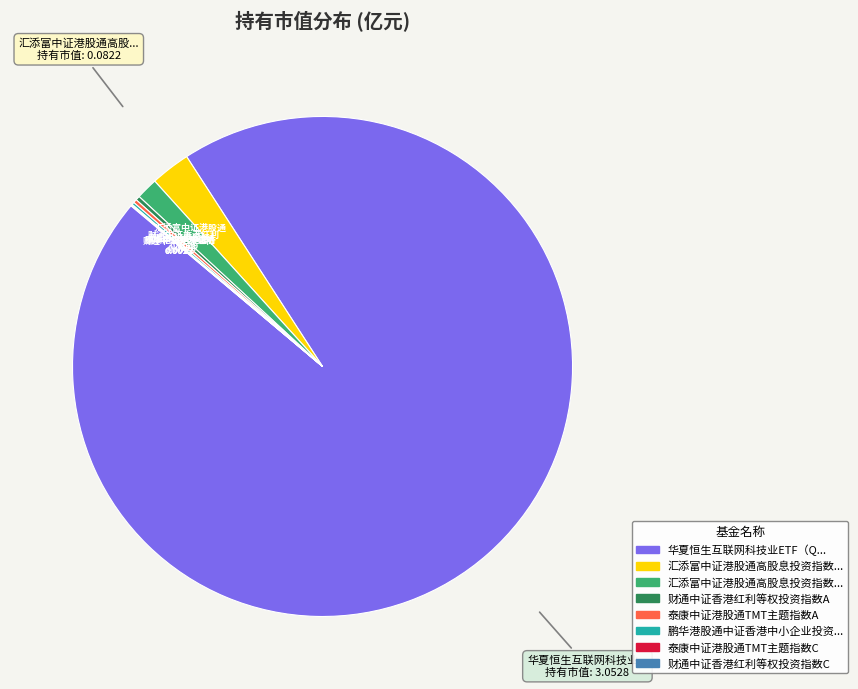

Does any single category account for the majority?

Yes